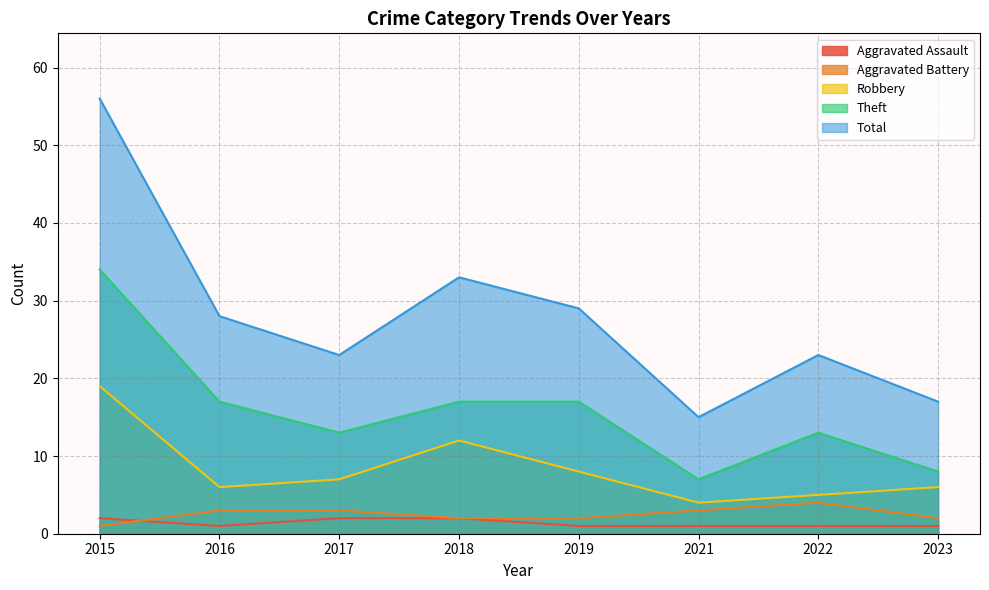

Rank the series by their maximum value, from lowest to highest.

Aggravated Assault, Aggravated Battery, Robbery, Theft, Total